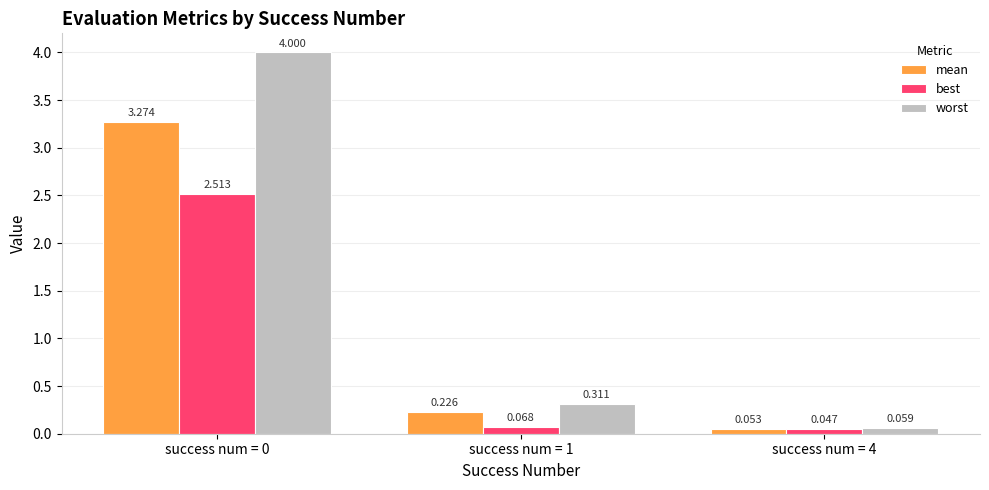

What is the difference between the maximum and second lowest values in the mean series?

3.0